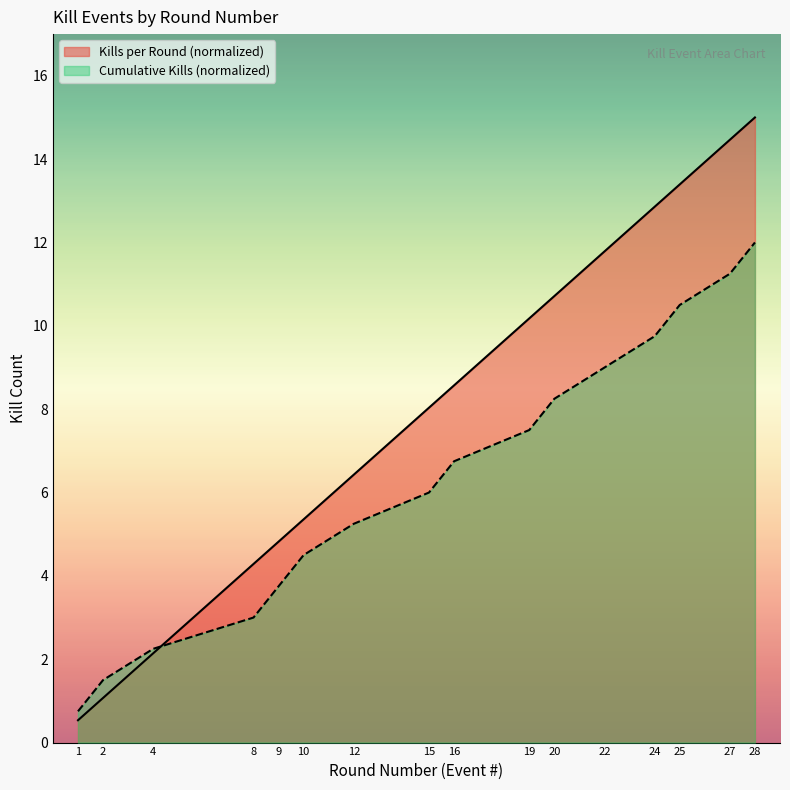

What are all the series names shown in the legend?

Kills per Round (normalized), Cumulative Kills (normalized)